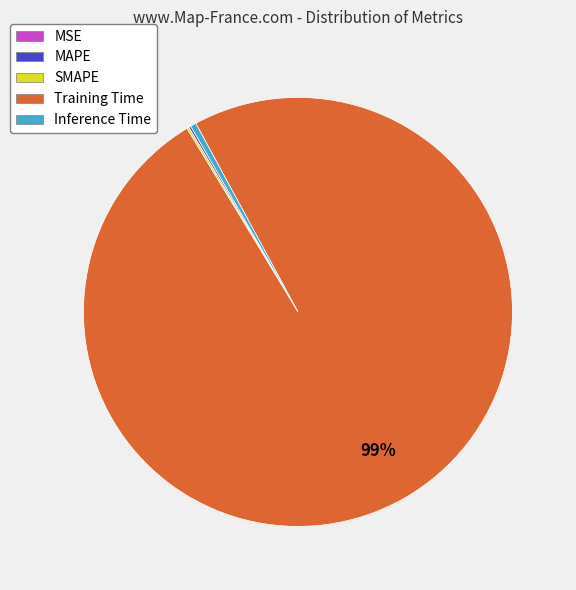

Is the sum of Training Time and Inference Time greater than half?

Yes